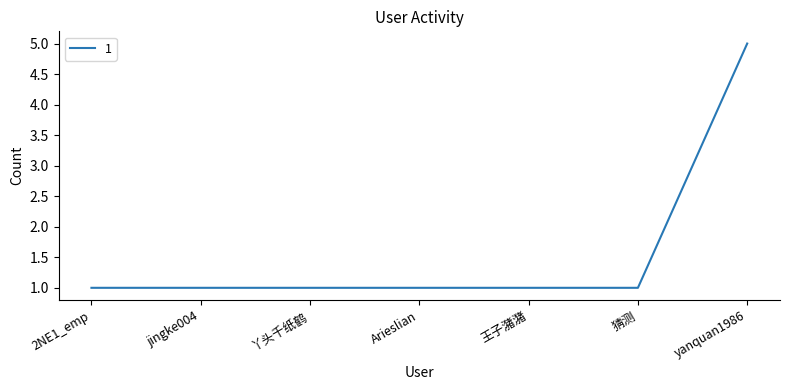

What position from the right is Arieslian?

4